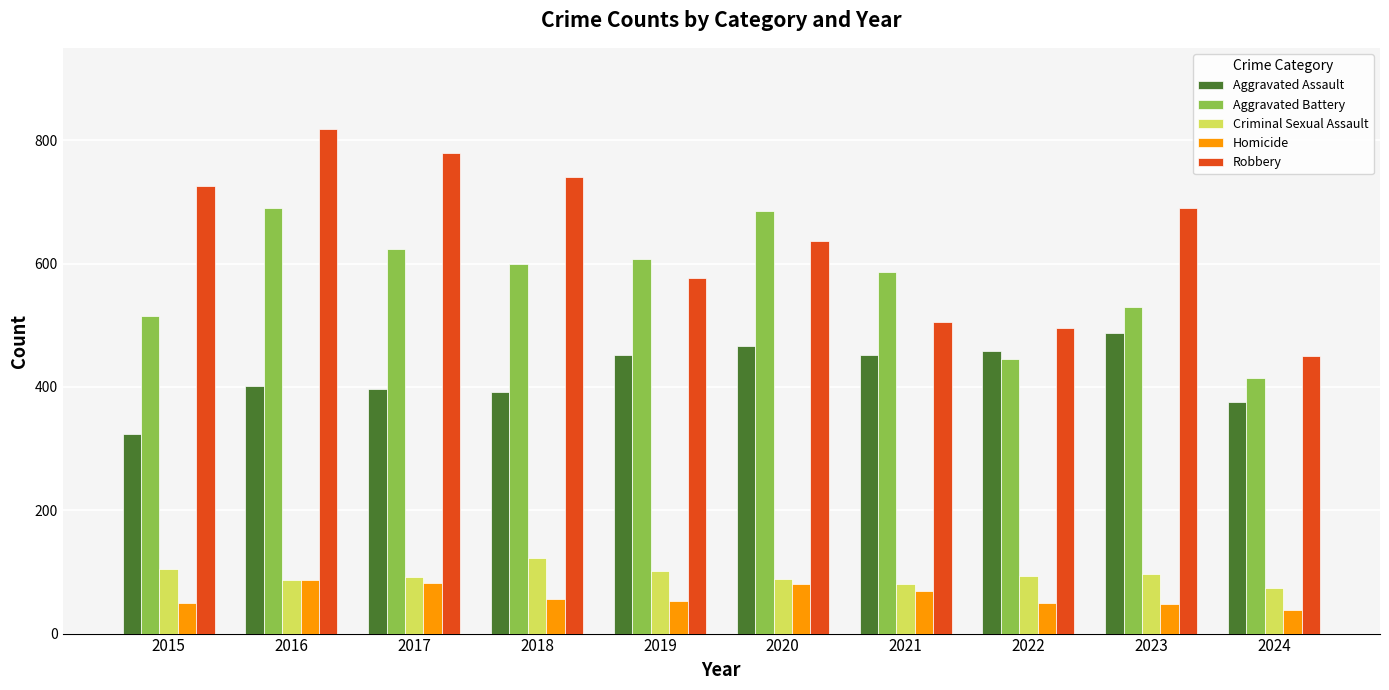

At which category is the sum across all series the highest?

2016